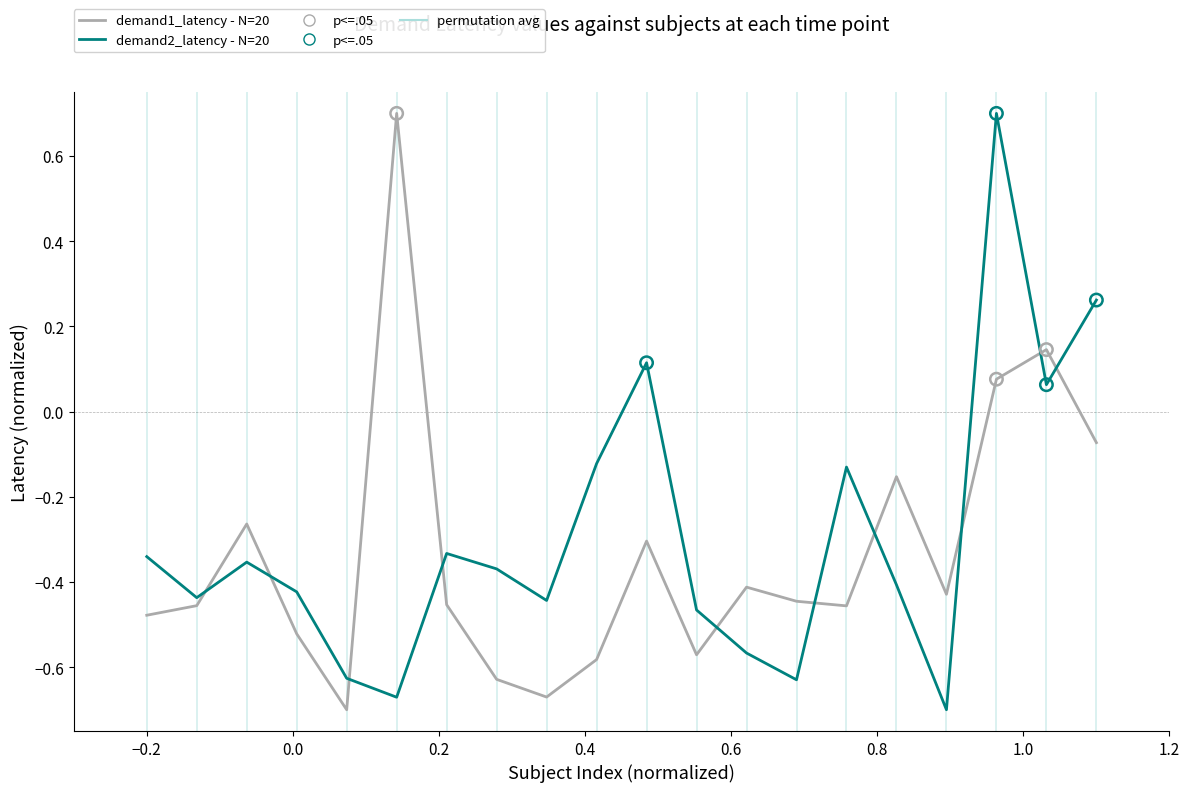

What is the maximum value shown in the chart?

0.7